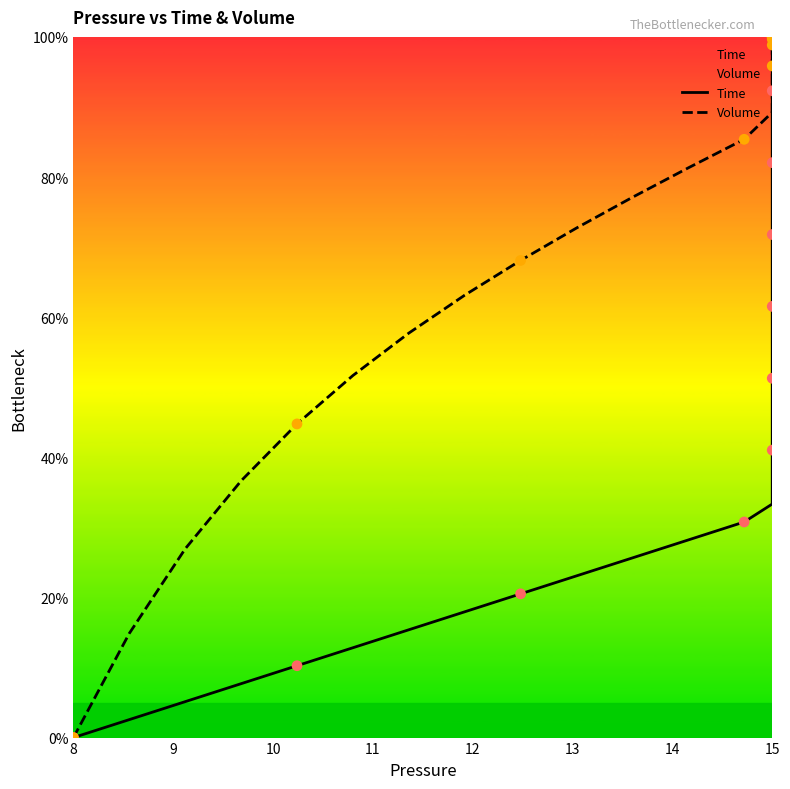

What are all the series names shown in the legend?

Time, Volume